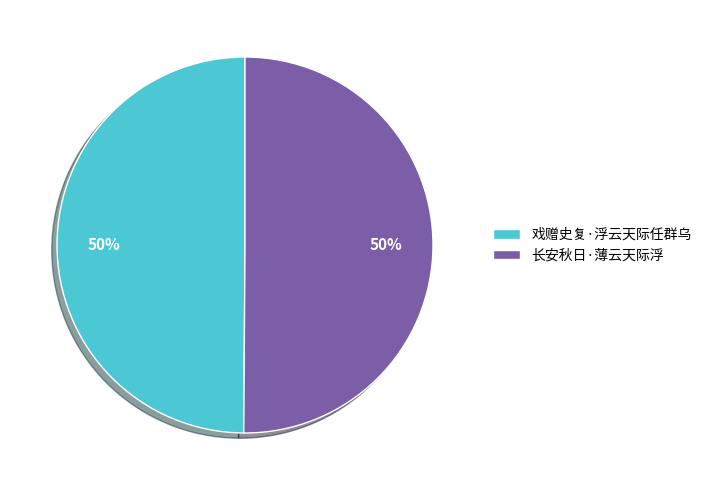

What is the ratio of the value at 长安秋日·薄云天际浮 to the value at 戏赠史复·浮云天际任群乌?

1.0